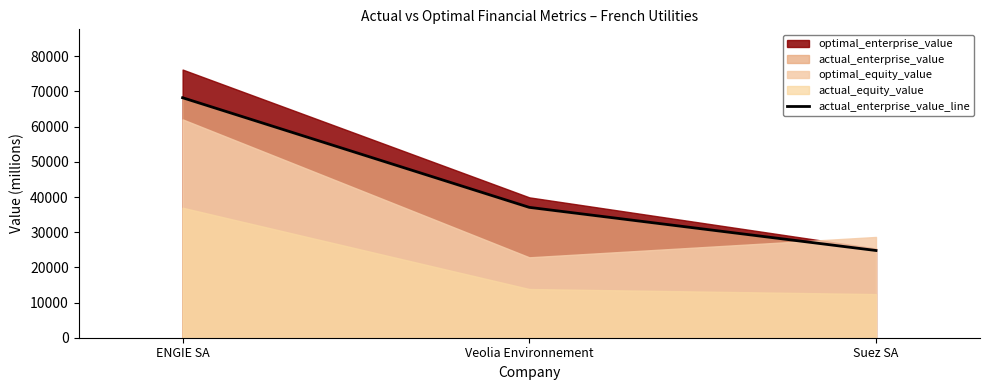

What is the sum of all values?

130063.2